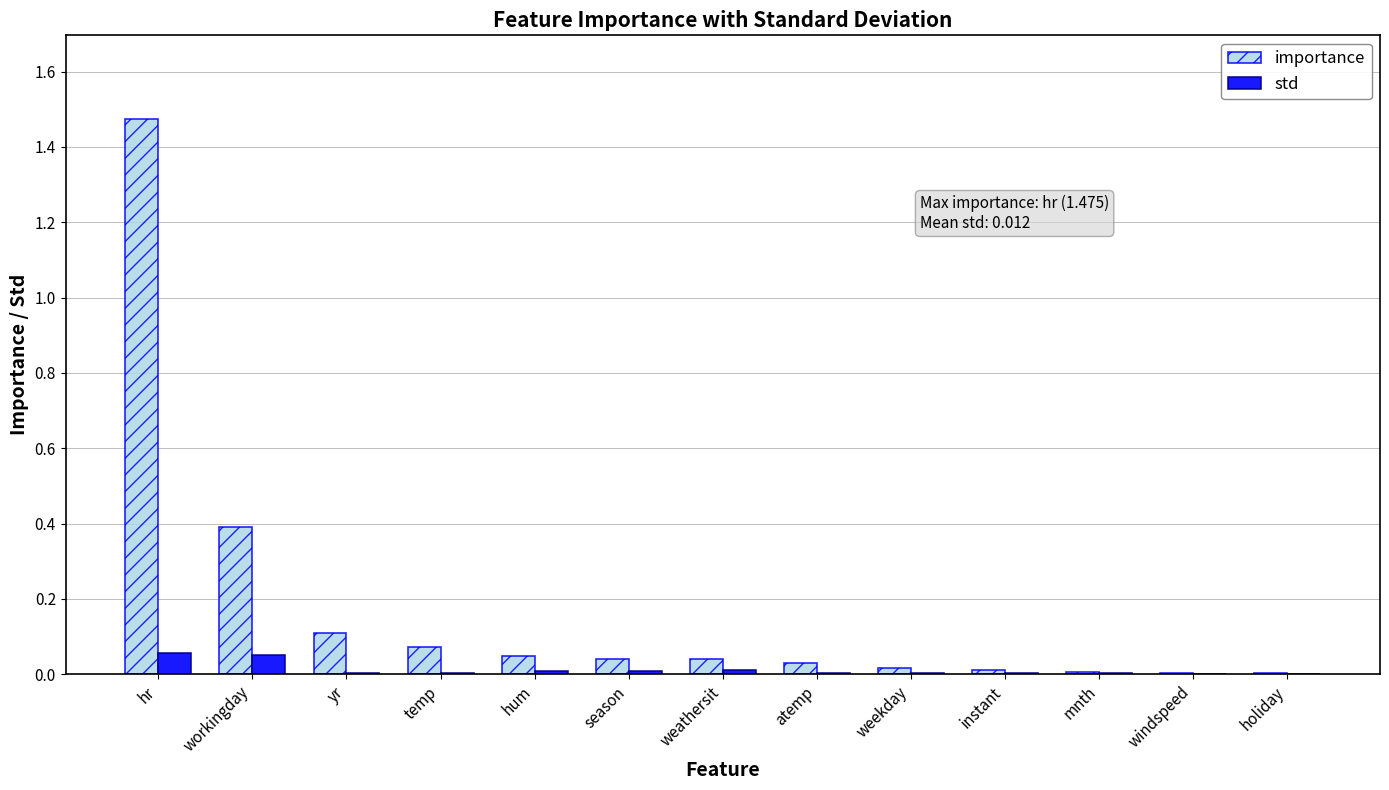

Which series has the largest total across all categories?

importance